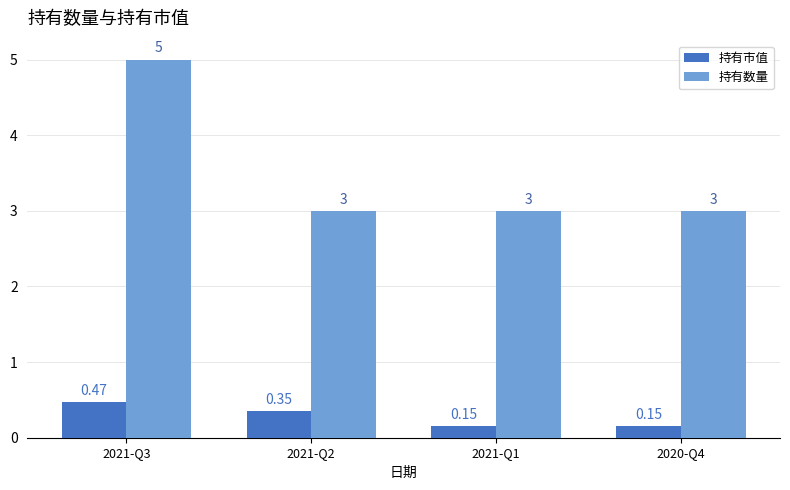

How many groups of bars are there?

4